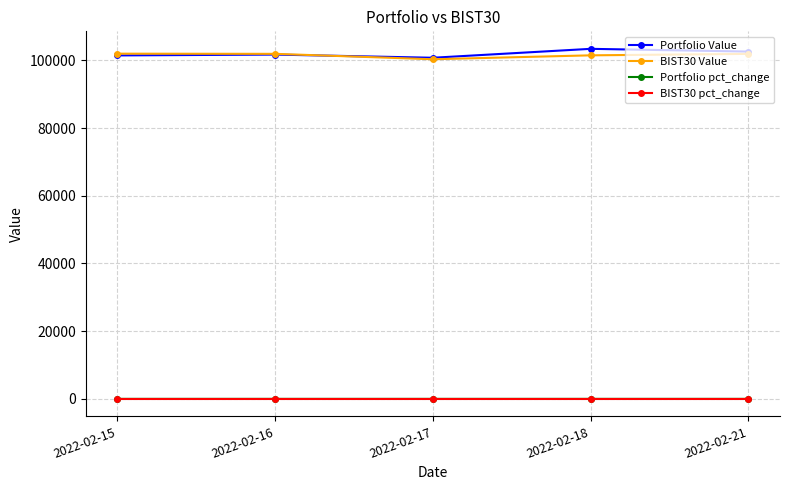

True or false: Portfolio pct_change and BIST30 Value intersect in this chart.

False